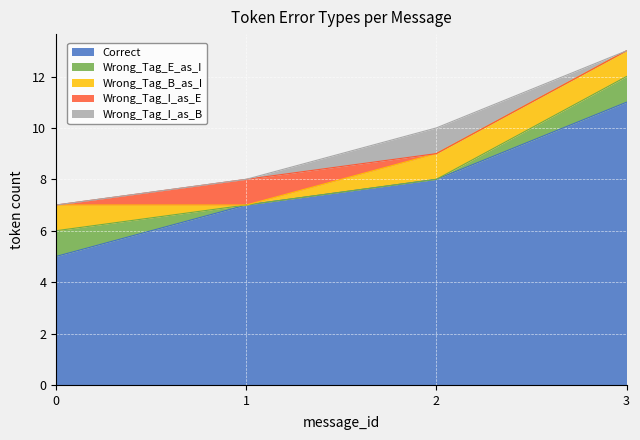

At how many categories does at least one series exceed 5?

3